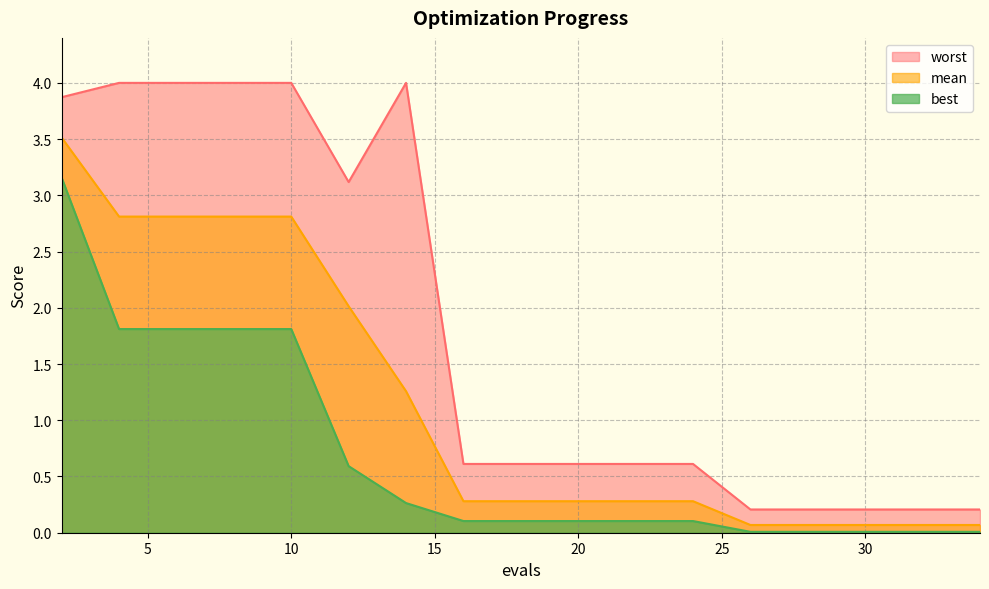

At how many categories does at least one series exceed 3?

7